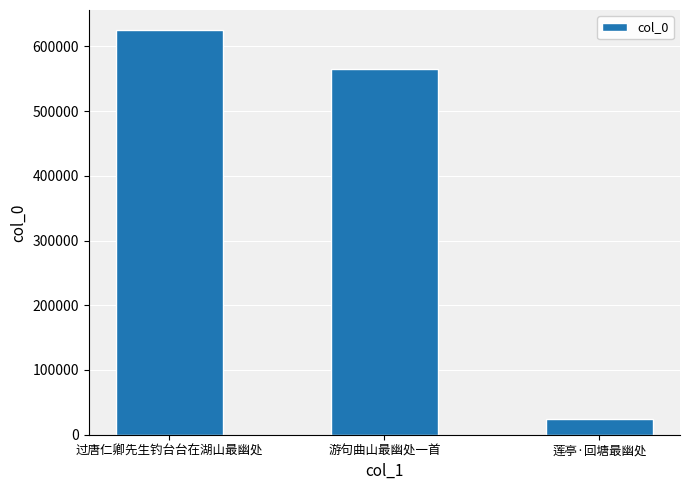

Does the chart contain stacked bars?

No